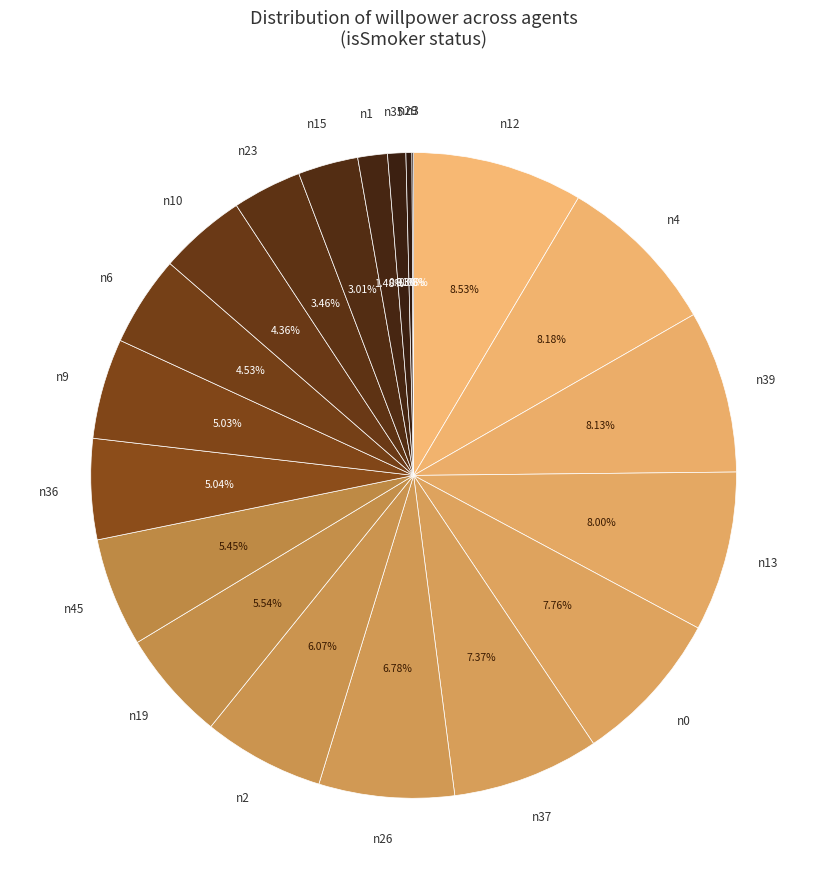

Which slice is the largest?

n12